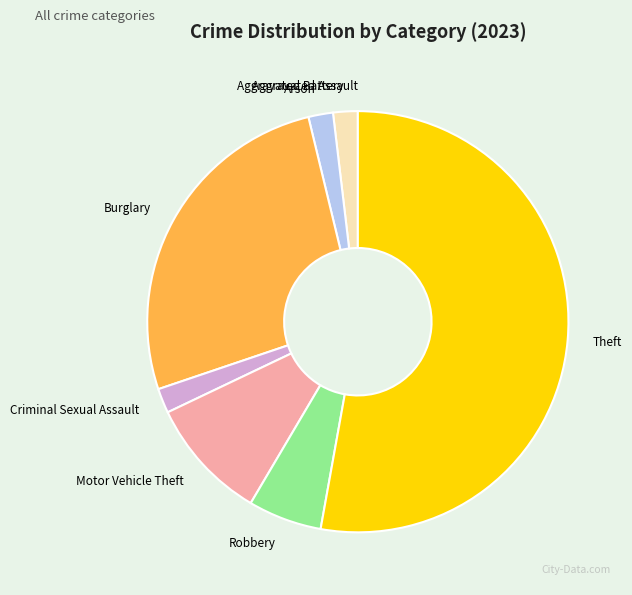

To the nearest percent, what is the difference between the largest and smallest slice percentages?

53%